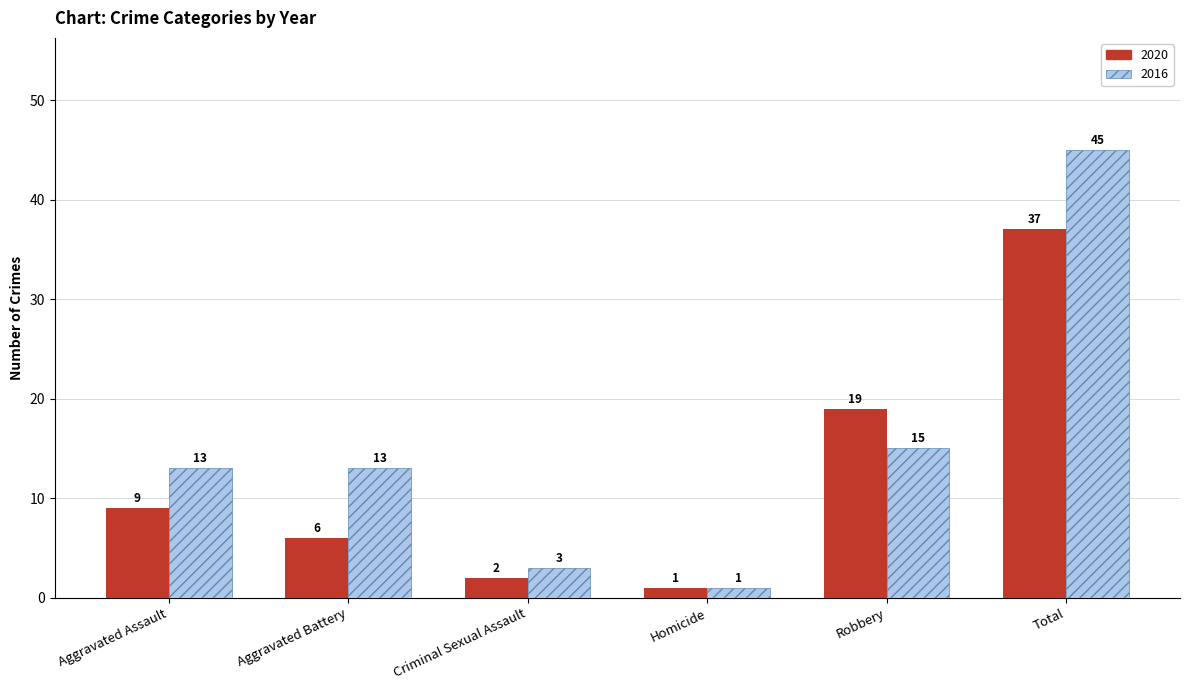

What are all the series names shown in the legend?

2020, 2016